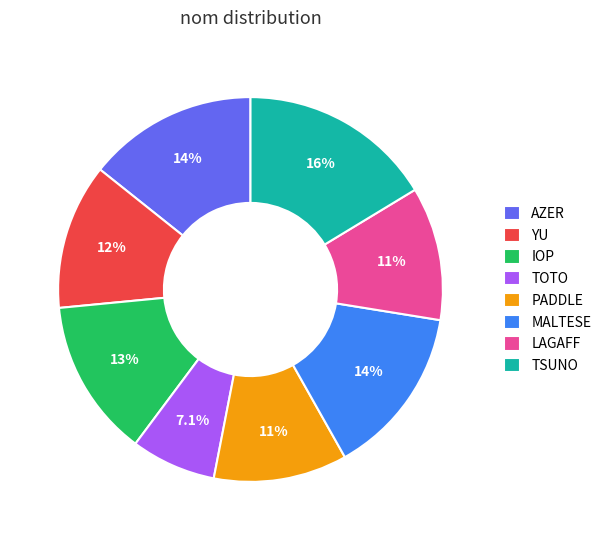

What percentage is the TSUNO slice, to the nearest percent?

16%